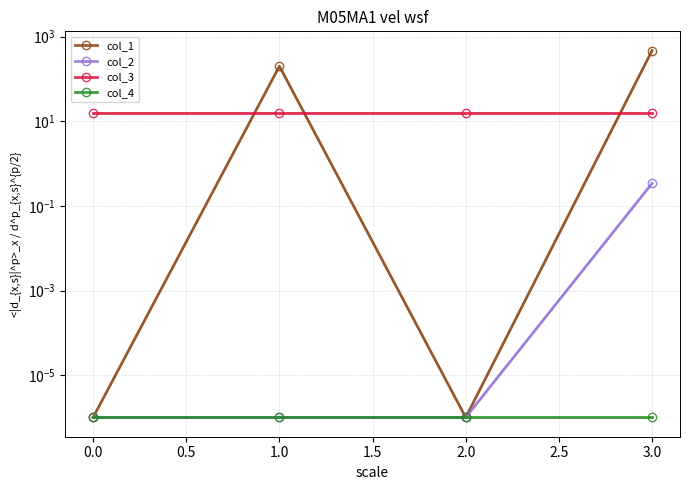

Reading left to right, extract all data points from this chart.

col_1: 0.0	200.2	0.0	468.8
col_2: 0.0	0.0	0.0	0.3
col_3: 16.0	16.0	16.0	16.0
col_4: 0.0	0.0	0.0	0.0